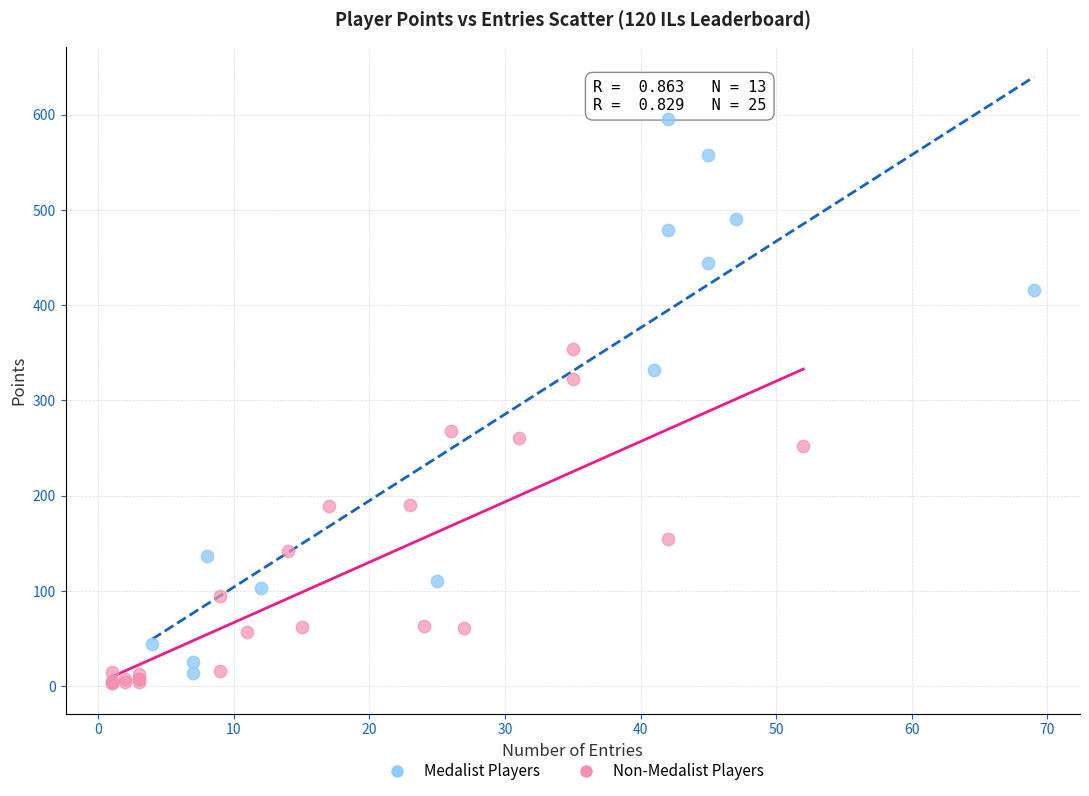

Which series has the largest Y range (max minus min)?

Medalist Players